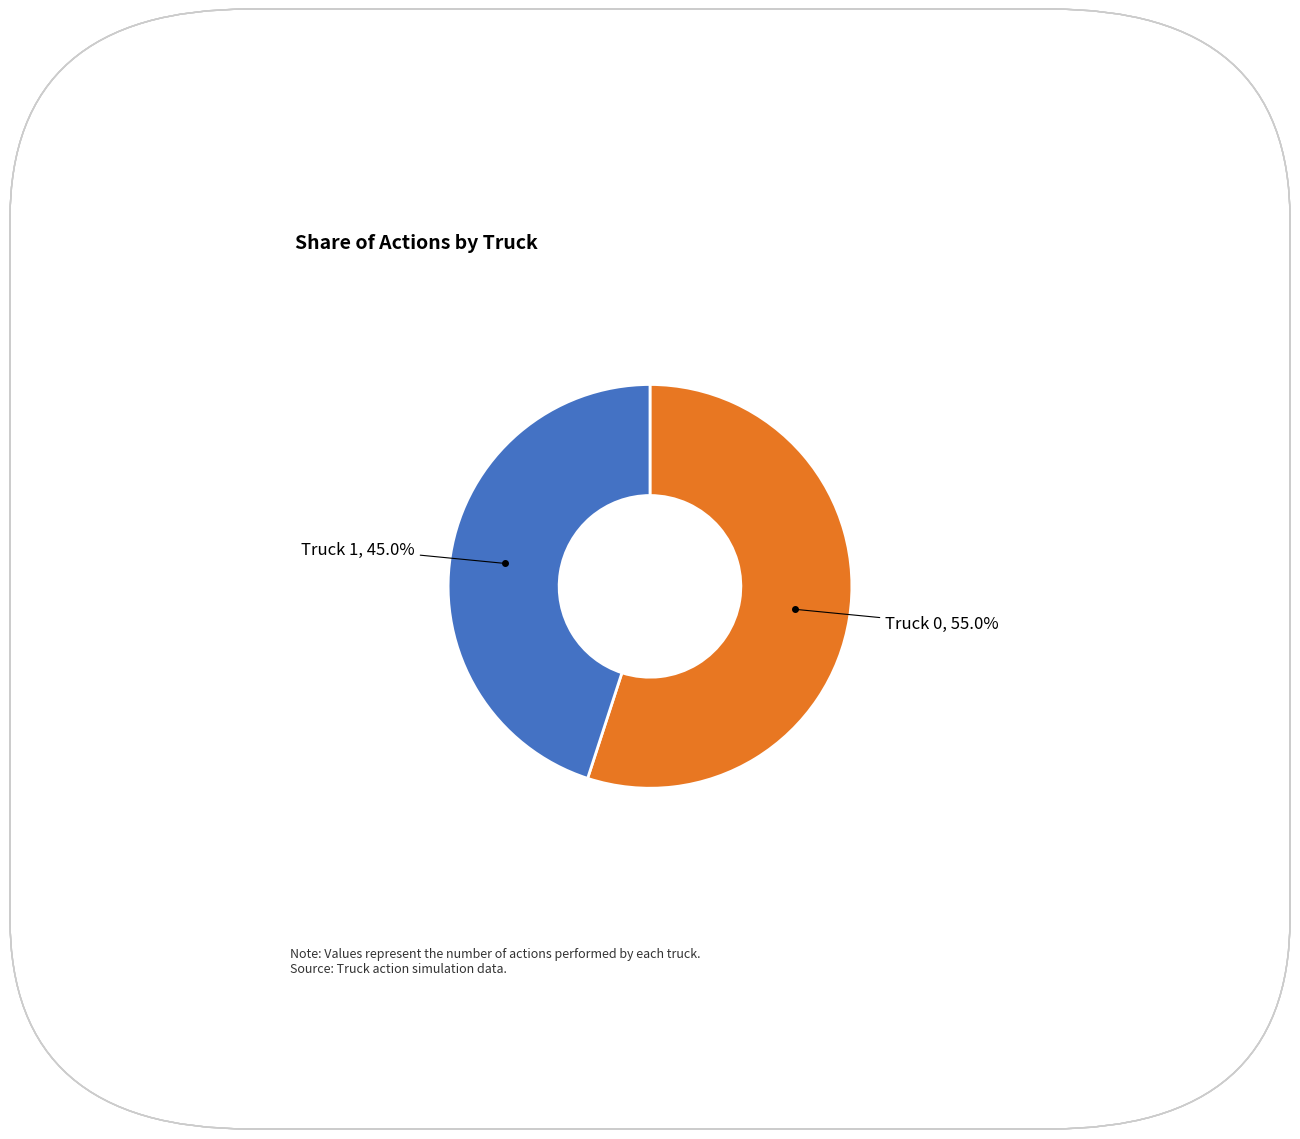

Does any single category account for the majority?

Yes